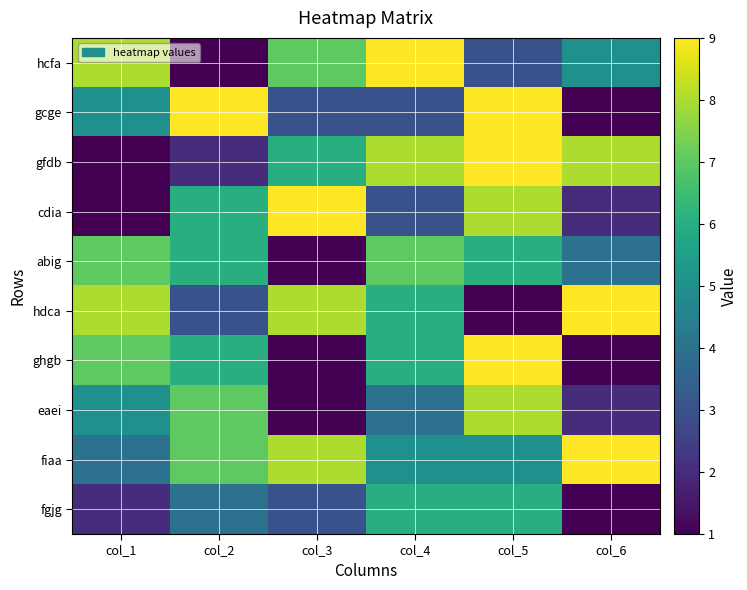

Between col_5 and col_2, which is larger?

col_5